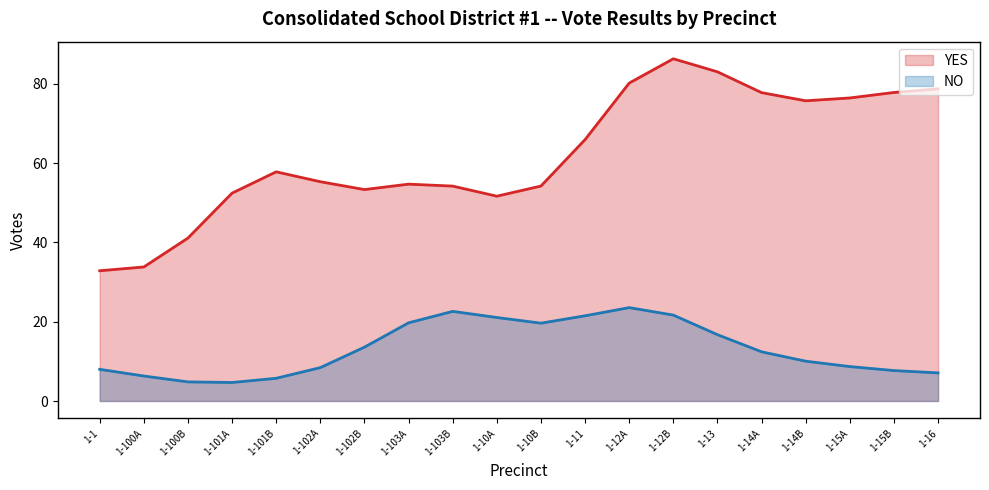

What position from the right is 1-100A?

19